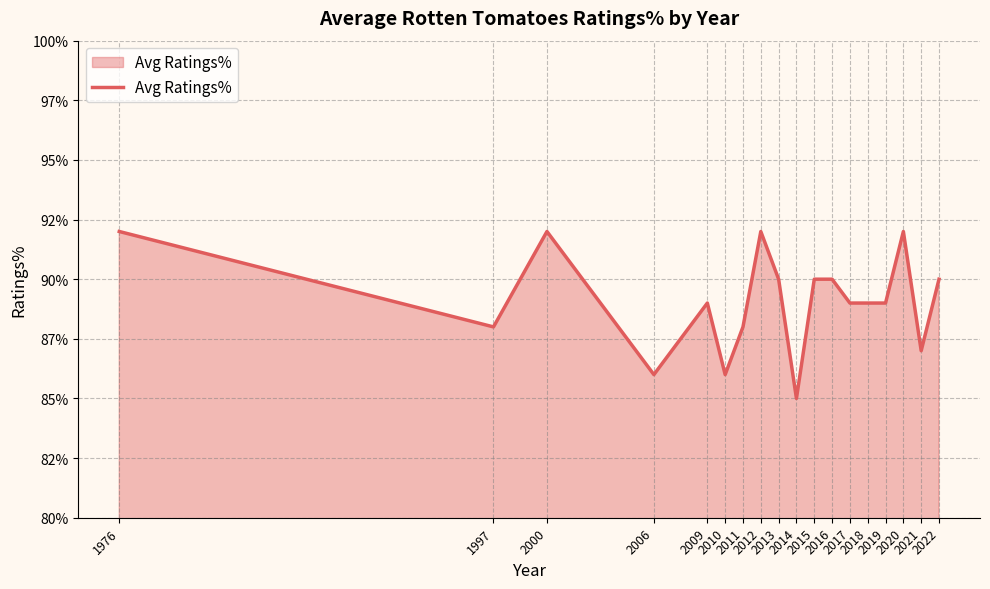

What is the change in value from 2006 to 2009?

+3